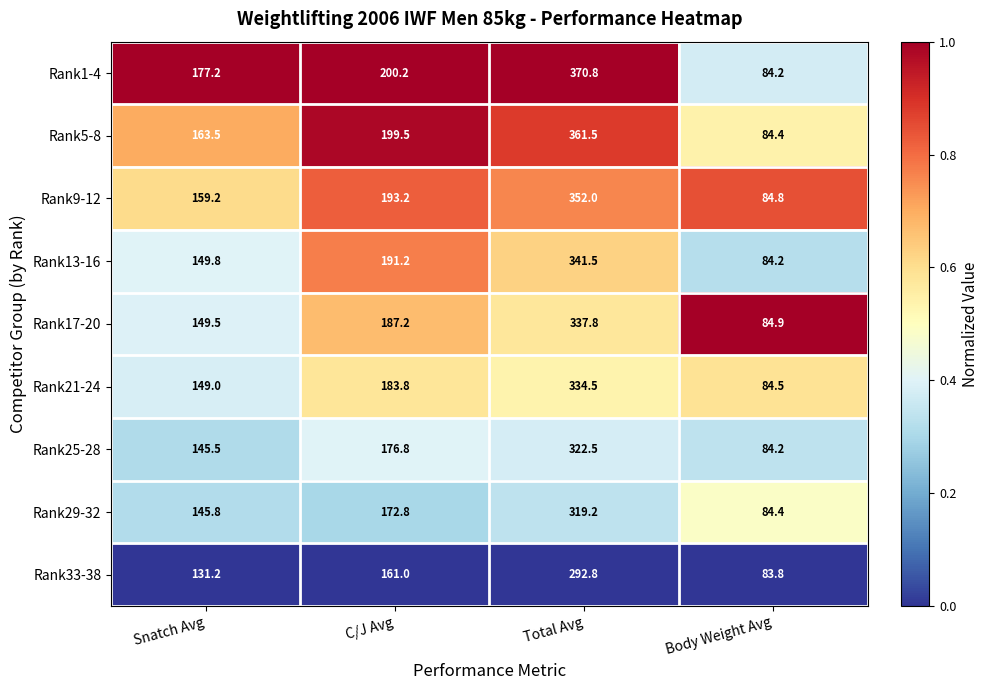

What is the difference between the Rank21-24 values at C/J Avg and Body Weight Avg?

99.3